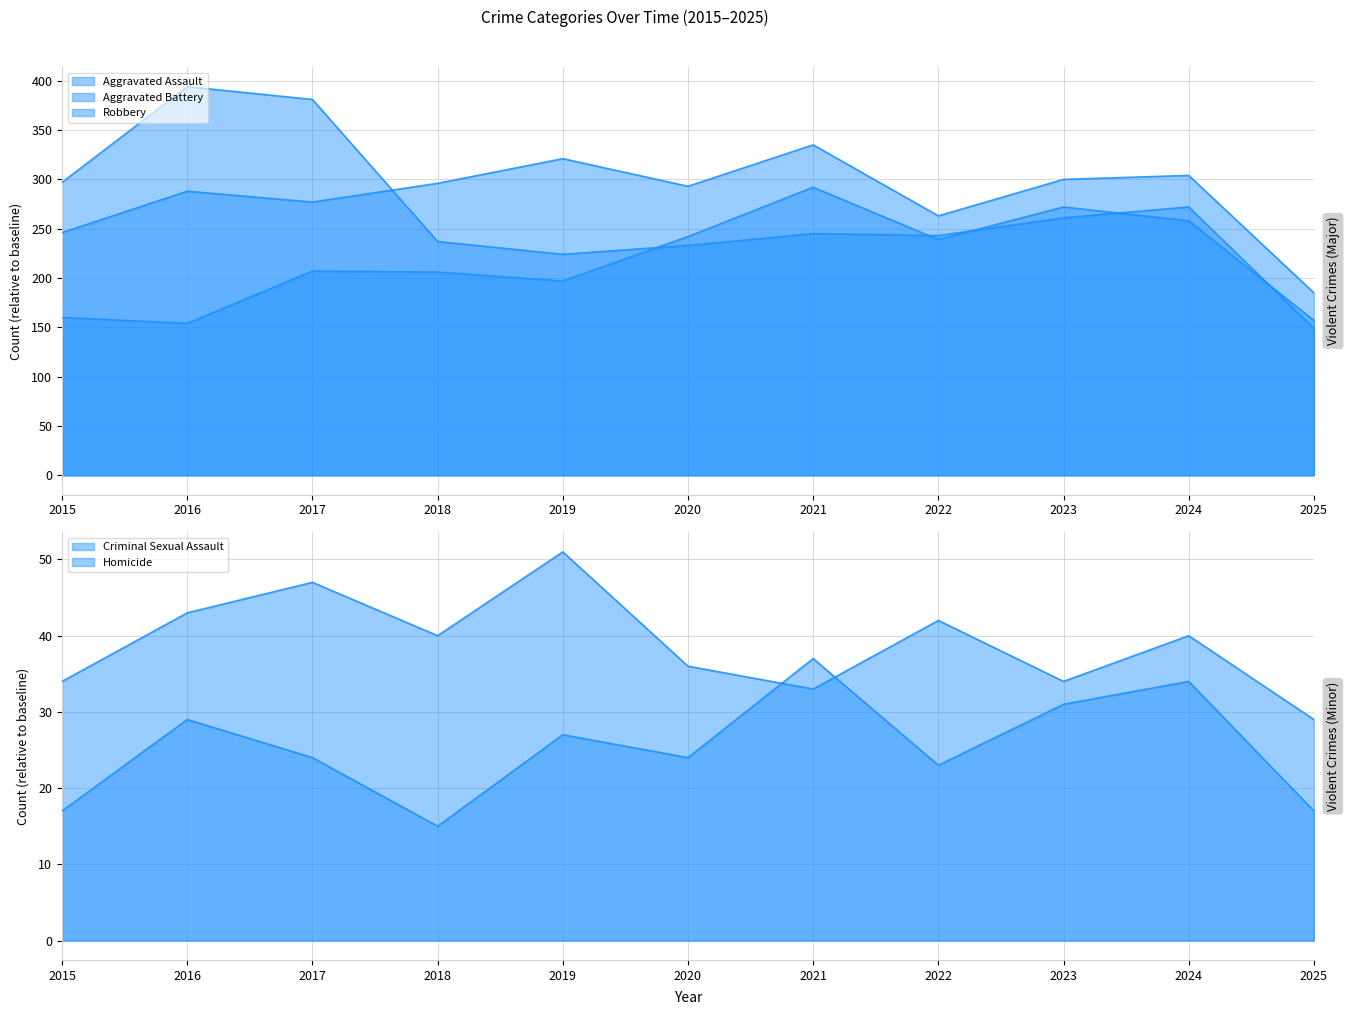

Count the number of data series in this chart.

5